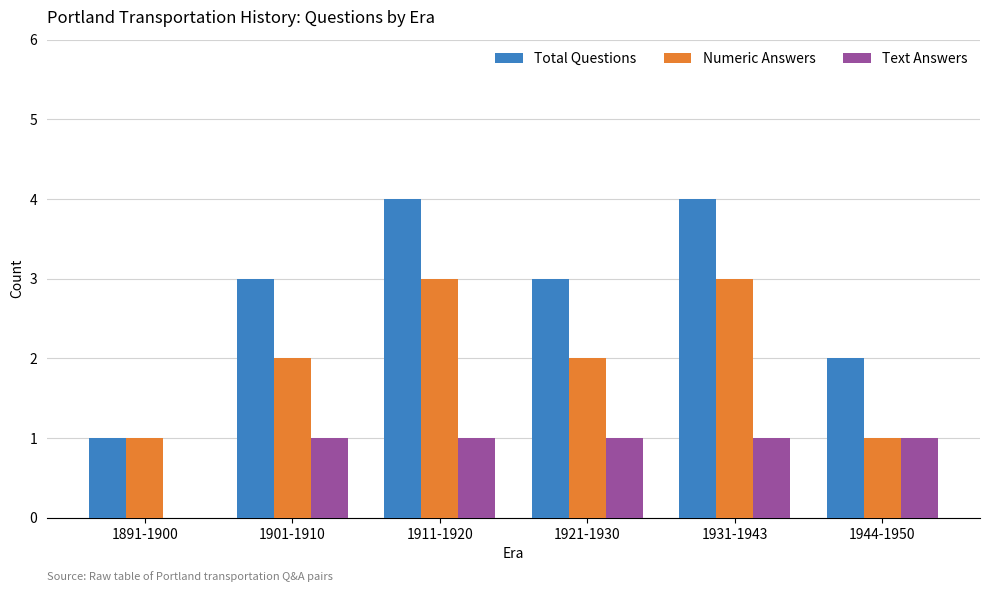

How many data points does each series have?

6